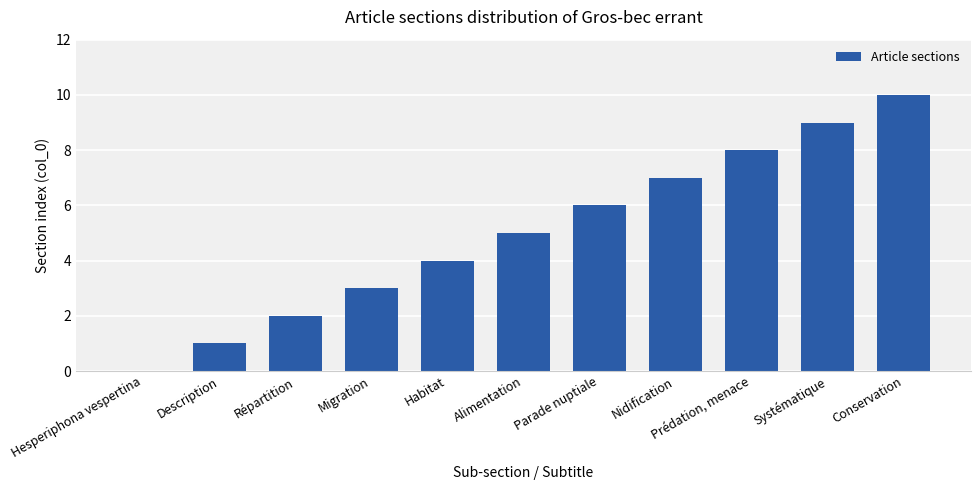

Which has a higher value, Prédation, menace or Conservation?

Conservation